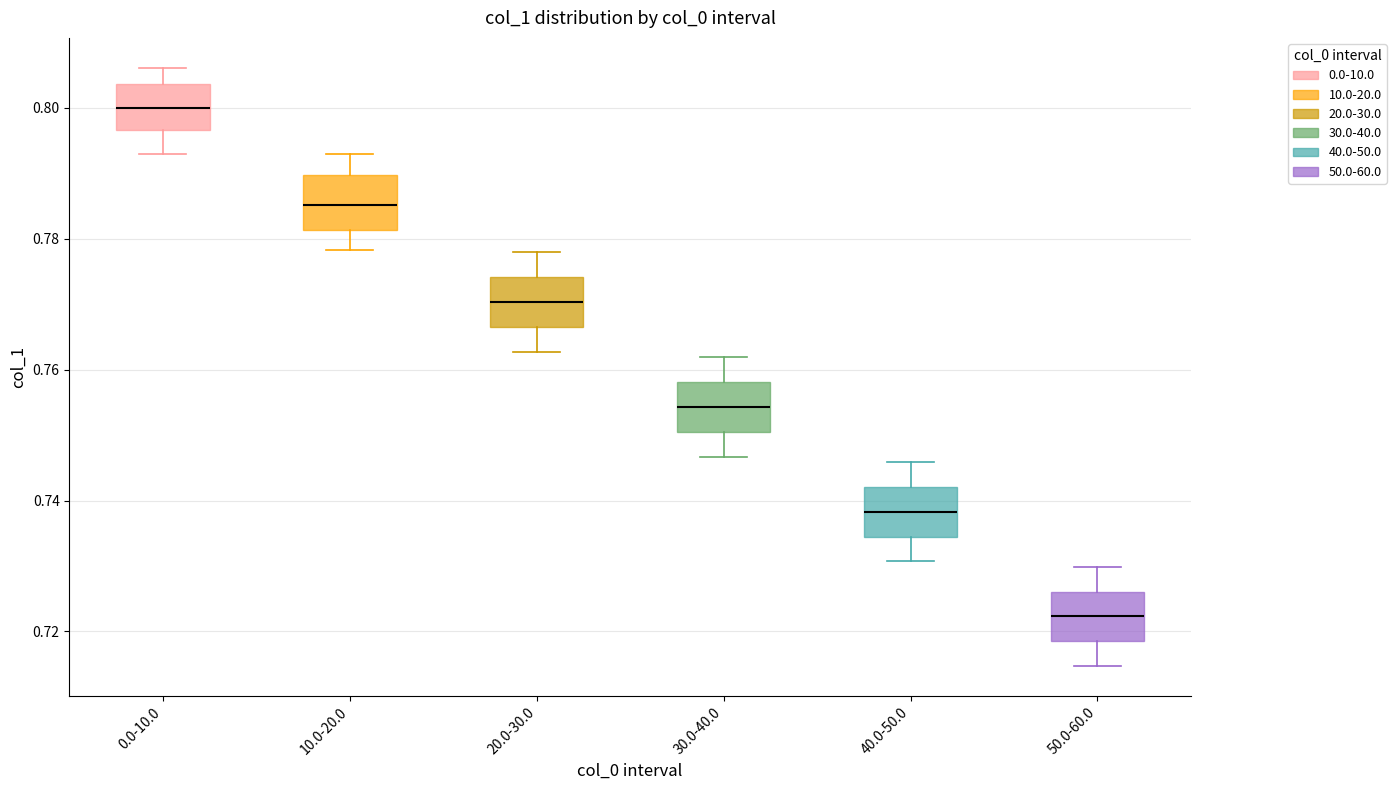

Reading left to right, transcribe this box plot: for each box, give where its median line is, the range the box spans, and where its two whiskers end, as read against the y-axis. The values are not printed on the chart, so give them approximately, as read against the axis.

0.0-10.0: median 0.800, box 0.796 to 0.804, whiskers 0.794 to 0.806
10.0-20.0: median 0.786, box 0.782 to 0.790, whiskers 0.778 to 0.792
20.0-30.0: median 0.770, box 0.766 to 0.774, whiskers 0.762 to 0.778
30.0-40.0: median 0.754, box 0.750 to 0.758, whiskers 0.746 to 0.762
40.0-50.0: median 0.738, box 0.734 to 0.742, whiskers 0.730 to 0.746
50.0-60.0: median 0.722, box 0.718 to 0.726, whiskers 0.714 to 0.730